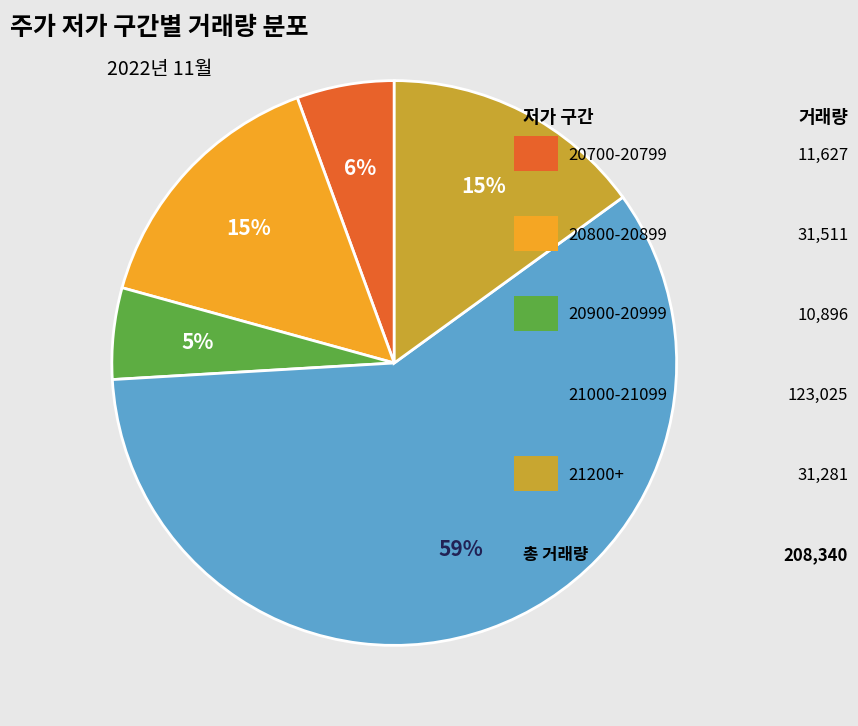

Is there a majority slice in this chart?

Yes